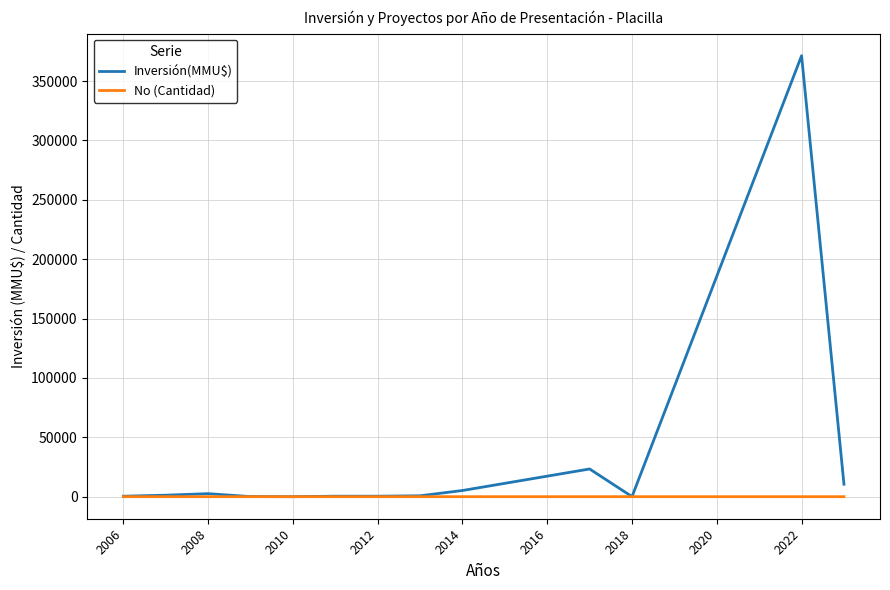

How many categories are shown in the chart?

13